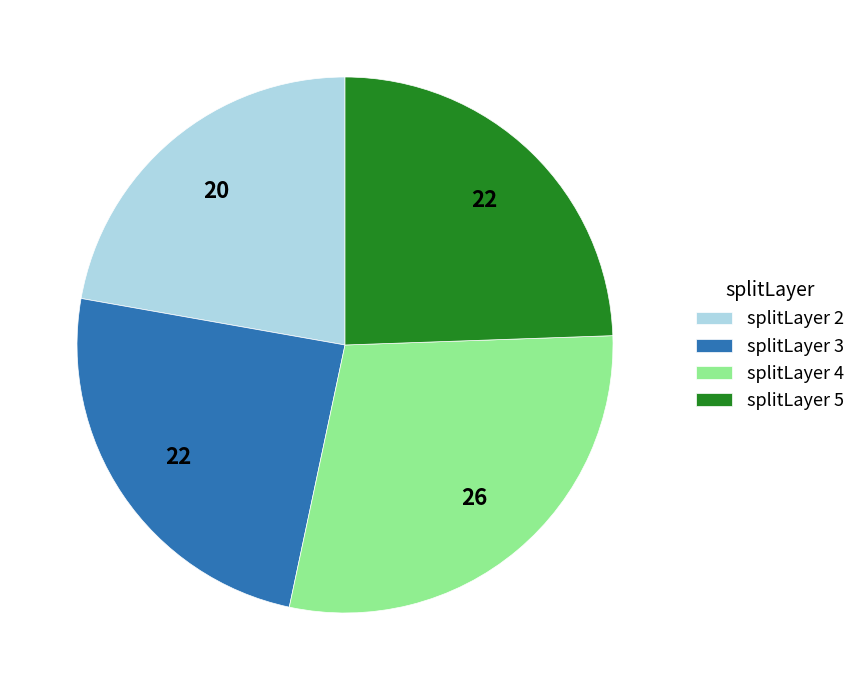

Approximately how many times larger is the value at splitLayer 4 compared to splitLayer 5?

1.2